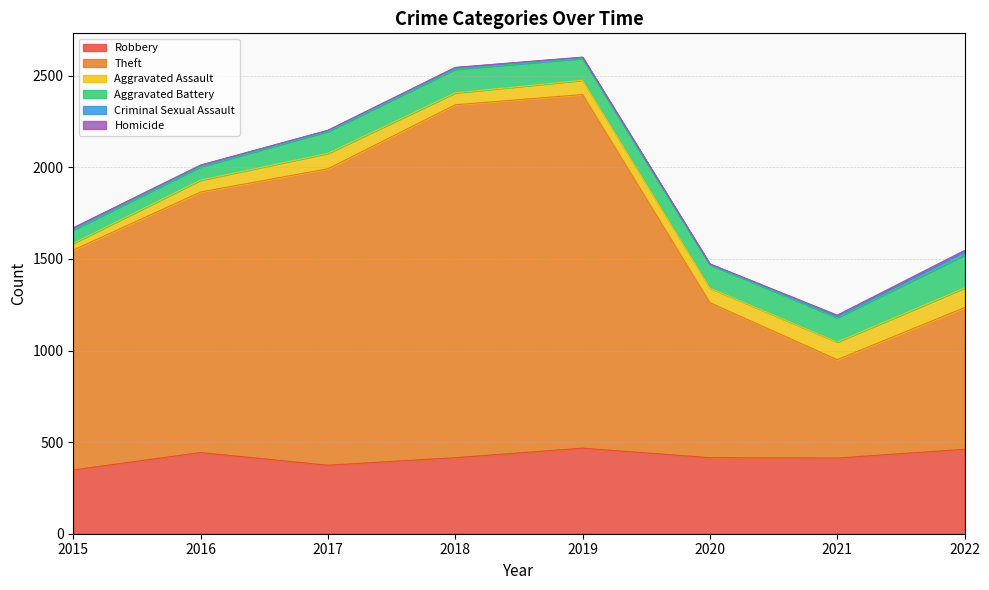

The value of Aggravated Battery at 2019 is 119. True or false?

True